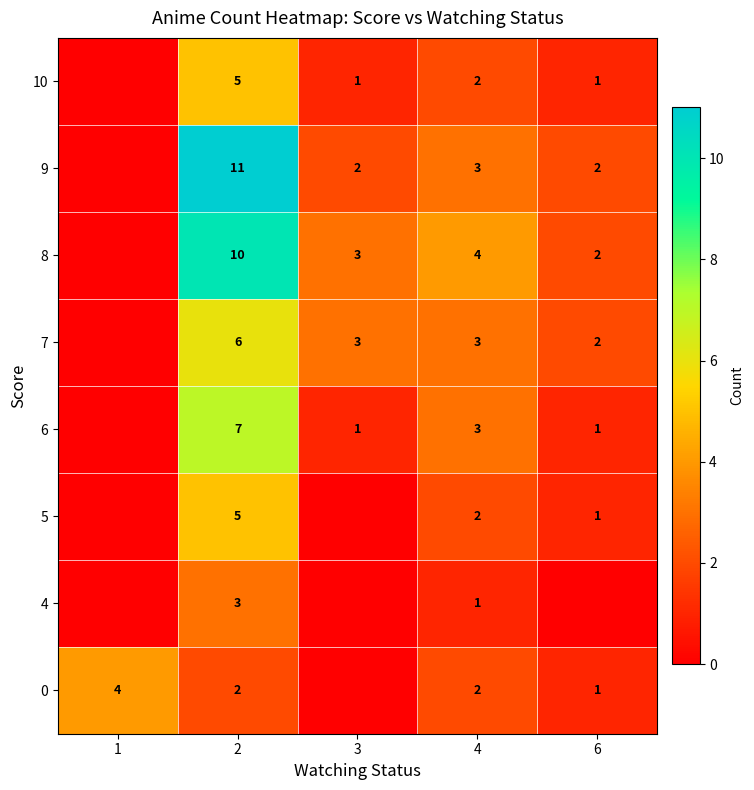

The value of 9 at 3 is 1. True or false?

False